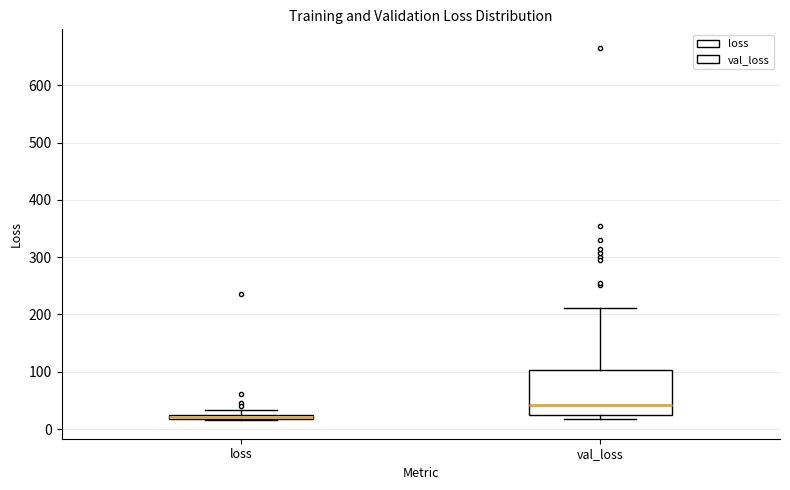

Where is the upper edge of the box for loss on the y-axis? The values are not printed on the chart, so give them approximately, as read against the axis.

30